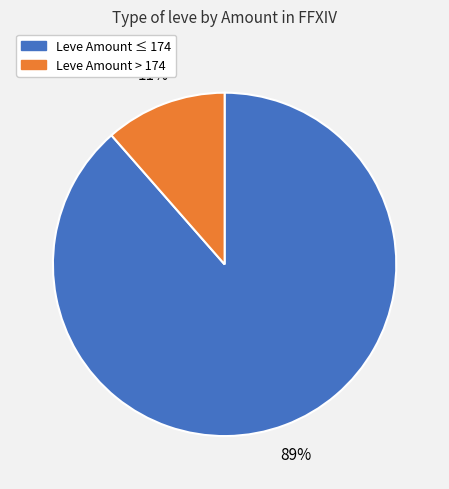

Does any single category account for the majority?

Yes